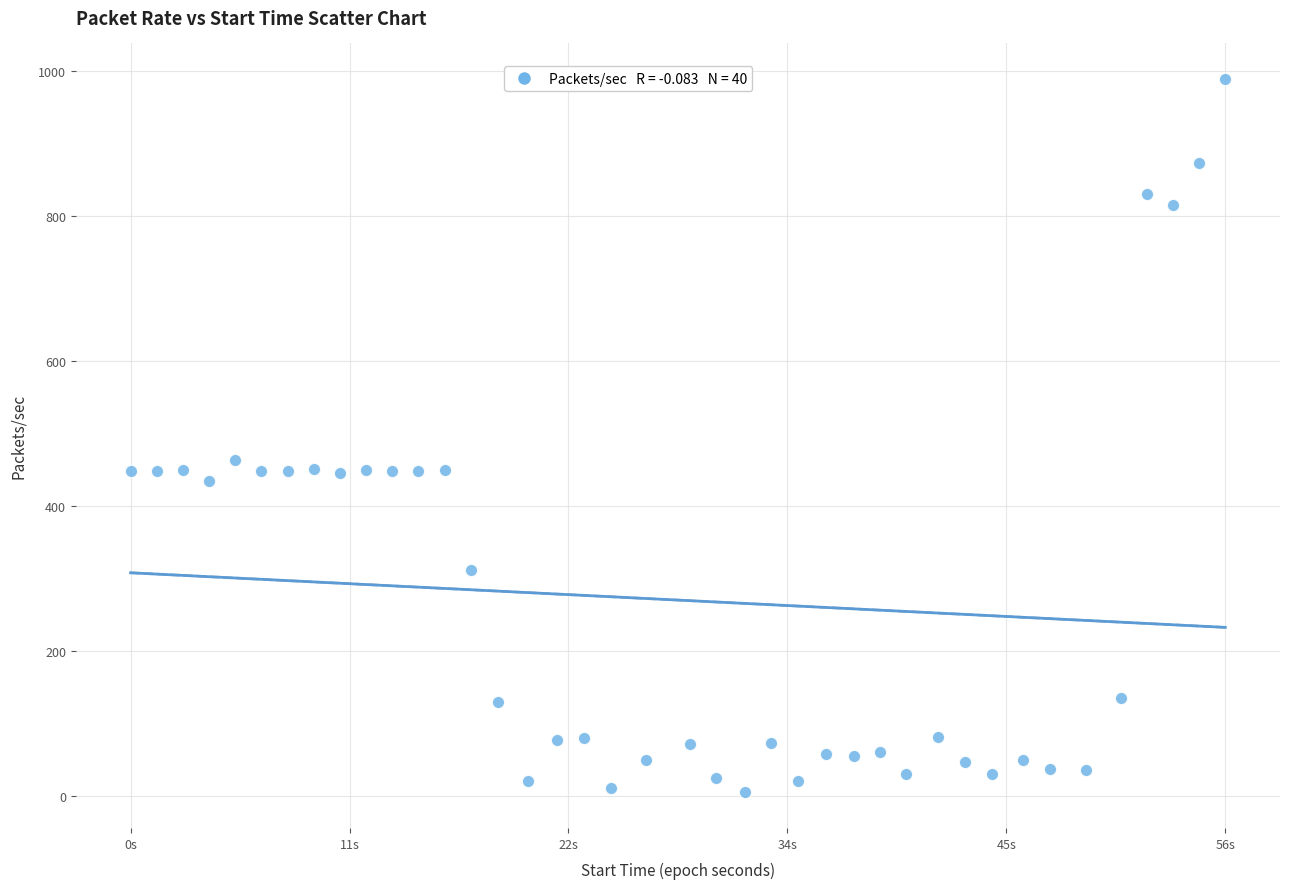

What is the range of X values (max minus min)?

56.2